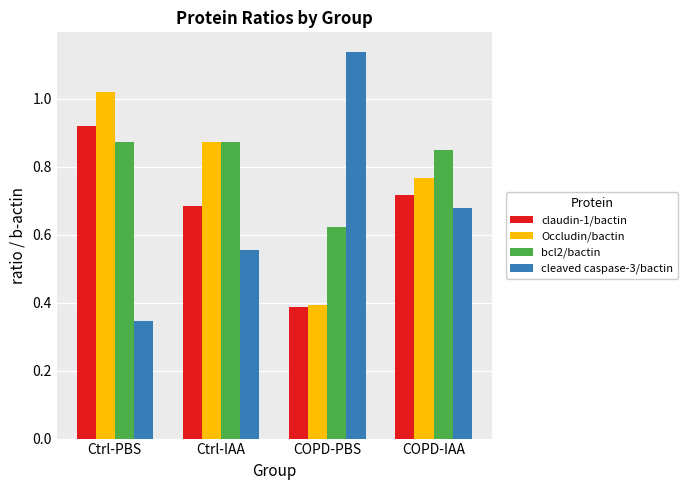

What is the label of the 3rd bar from the right?

Ctrl-IAA